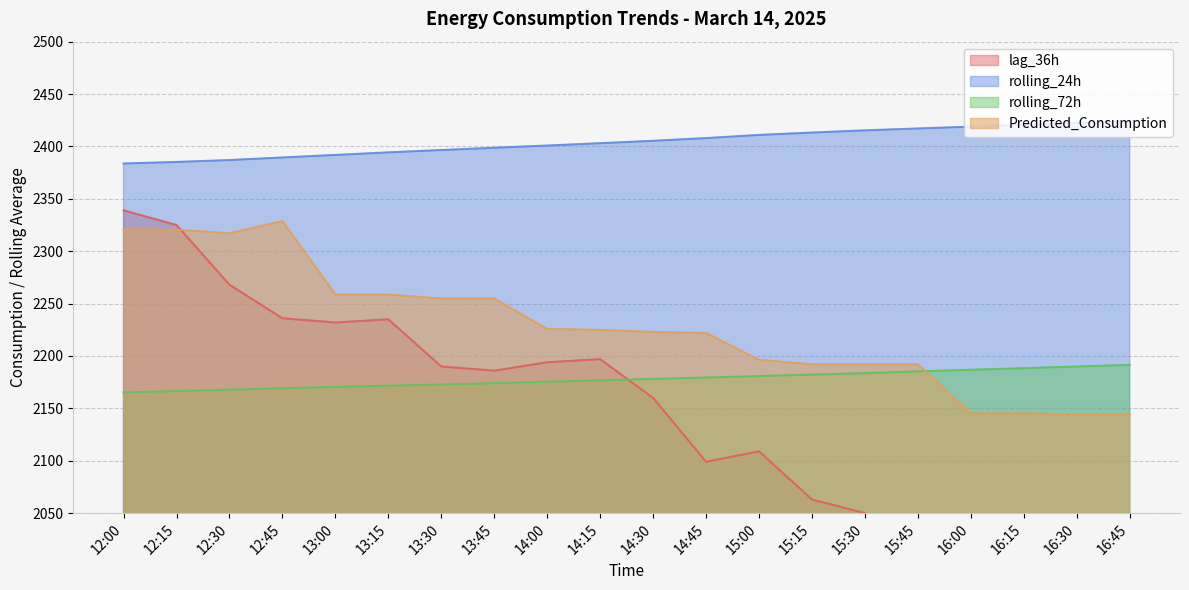

Reading right to left, what are all the values shown in this chart?

lag_36h: 2020.0	2034.0	2021.0	2045.0	2014.0	2050.0	2063.0	2109.0	2099.0	2160.0	2197.0	2194.0	2186.0	2190.0	2235.0	2232.0	2236.0	2268.0	2325.0	2339.0
rolling_24h: 2423.8	2422.2	2420.8	2418.9	2417.2	2415.4	2413.2	2411.0	2408.0	2405.4	2403.1	2400.9	2398.7	2396.6	2394.4	2391.9	2389.5	2387.0	2385.2	2383.7
rolling_72h: 2191.6	2190.0	2188.4	2186.9	2185.3	2183.7	2182.2	2180.8	2179.4	2178.1	2176.7	2175.5	2174.0	2172.8	2171.7	2170.5	2169.1	2167.8	2166.5	2165.2
Predicted_Consumption: 2144.1	2144.1	2145.3	2145.3	2192.1	2192.1	2192.1	2196.3	2222.0	2222.9	2224.9	2225.8	2254.9	2254.9	2258.6	2258.6	2328.8	2317.1	2320.5	2320.8